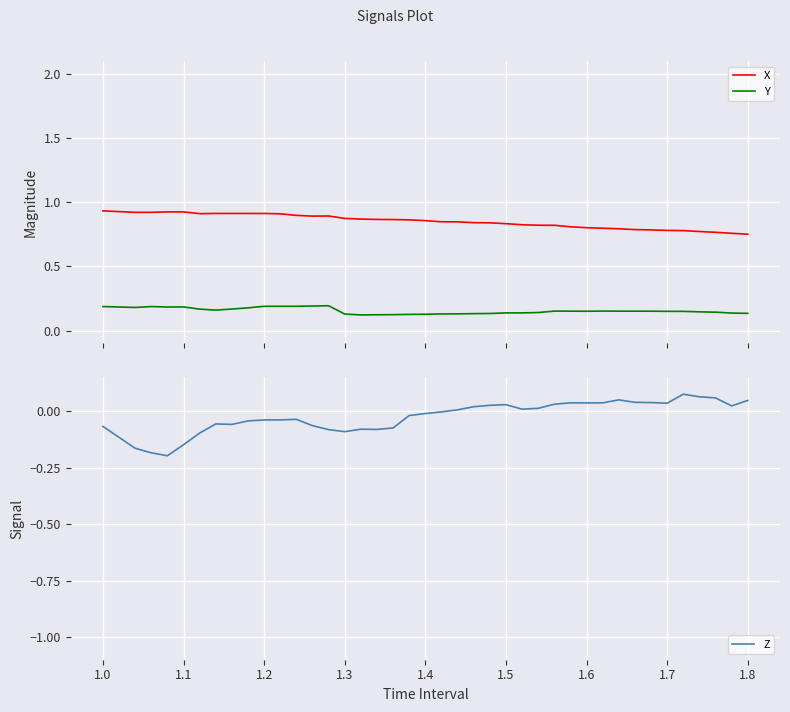

List the series in order of their peak value, lowest first.

Z, Y, X